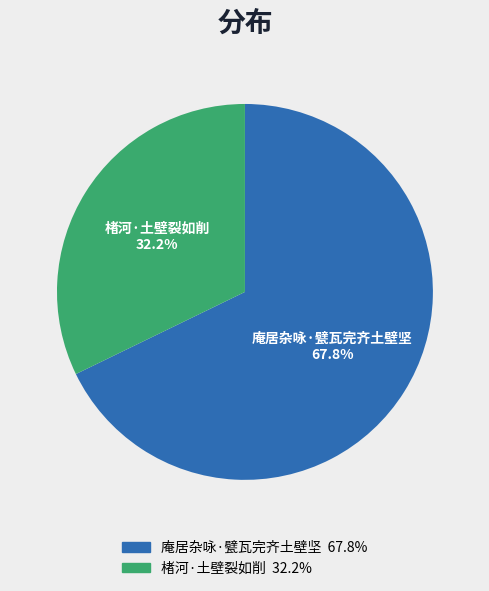

Count the number of slices in the pie.

2